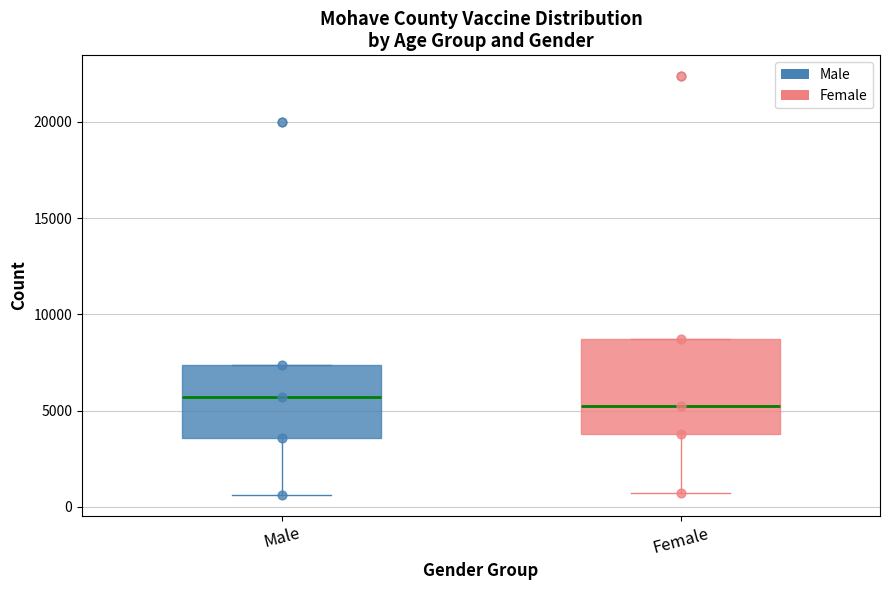

Reading left to right, transcribe this box plot: for each box, give where its median line is, the range the box spans, and where its two whiskers end, as read against the y-axis. The values are not printed on the chart, so give them approximately, as read against the axis.

Male: median 5500, box 3500 to 7500, whiskers 500 to 7500
Female: median 5000, box 4000 to 8500, whiskers 500 to 8500